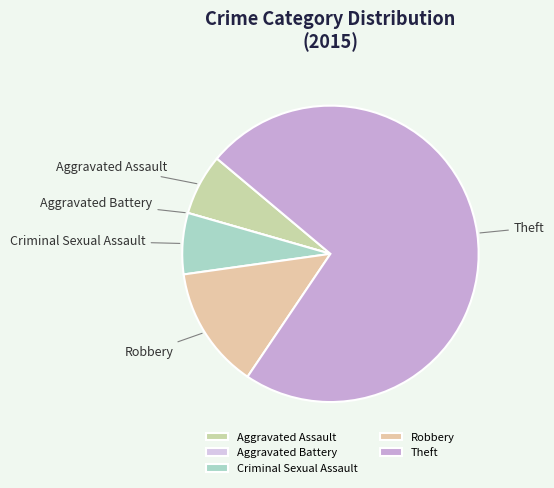

Which category has the biggest portion of the pie?

Theft